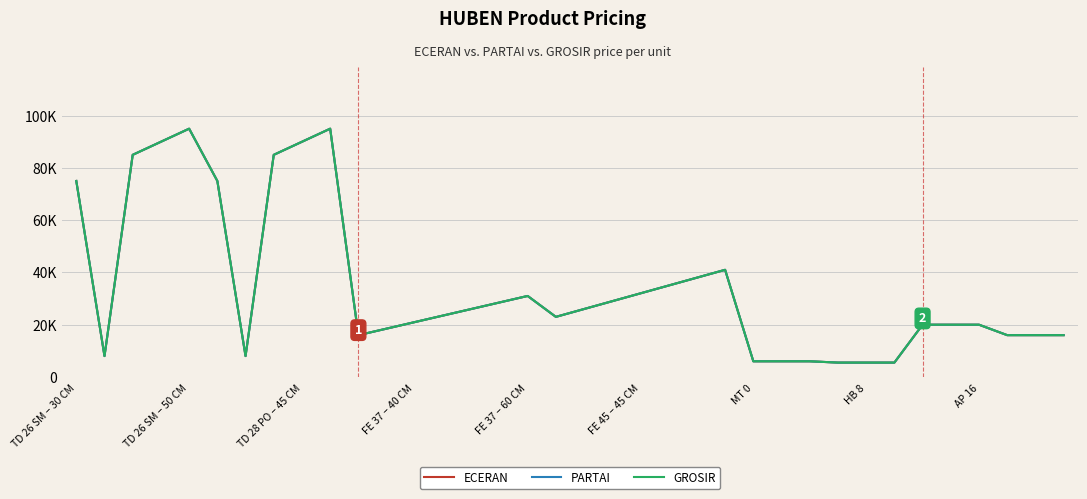

Does the chart have visible grid lines?

Yes